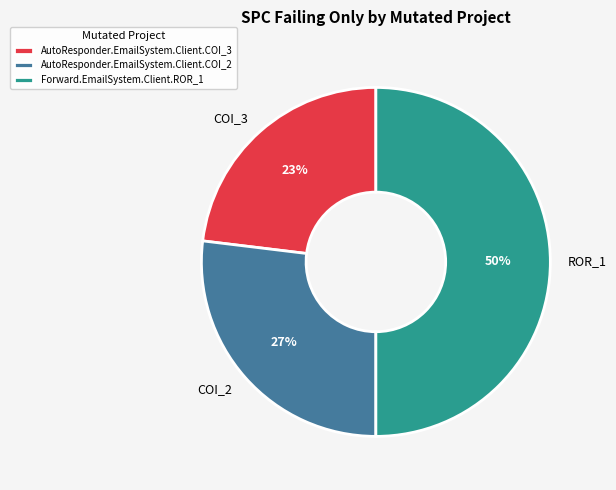

Which slice is the smallest?

AutoResponder.EmailSystem.Client.COI_3